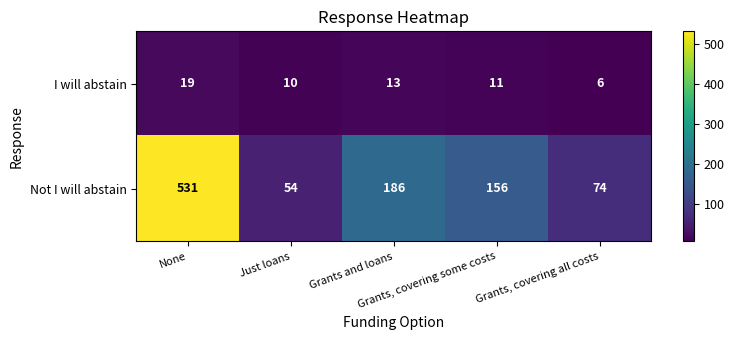

Rank the series by their average value, from lowest to highest.

I will abstain, Not I will abstain